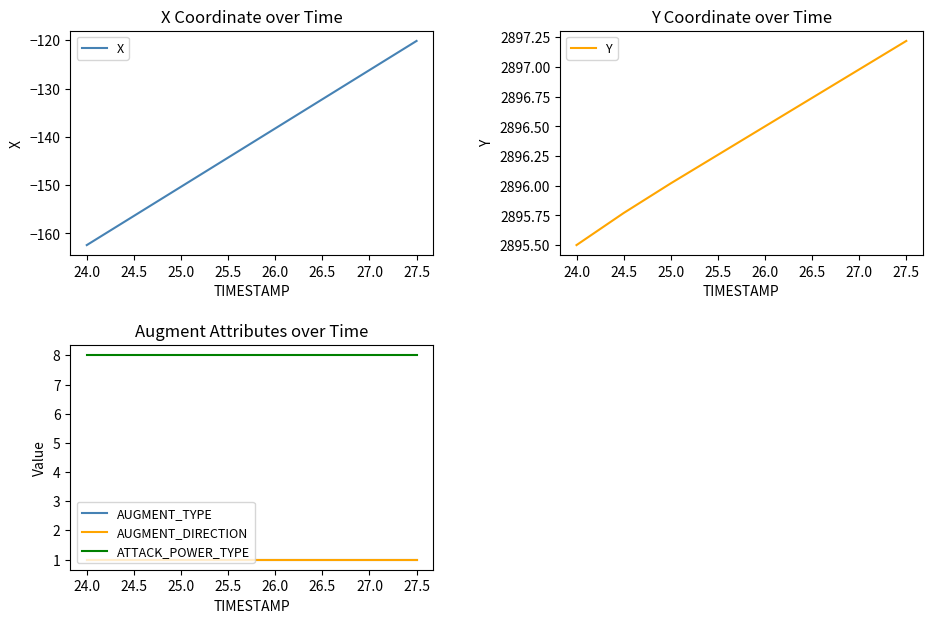

What is the highest value of the X series?

-120.1